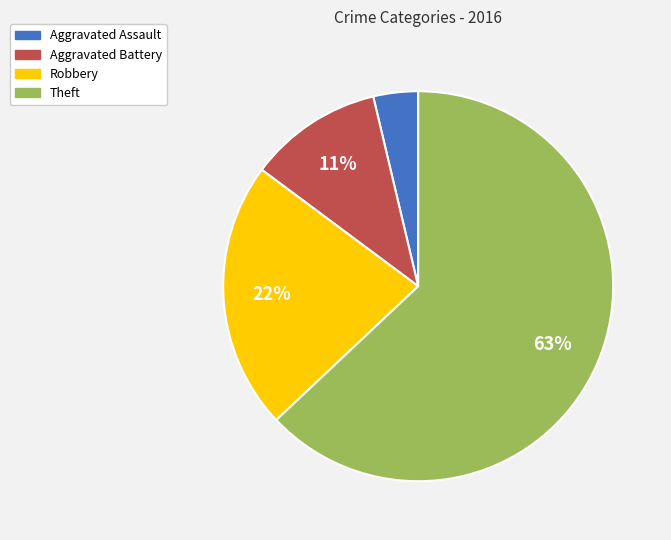

Is Robbery the majority of the pie?

No